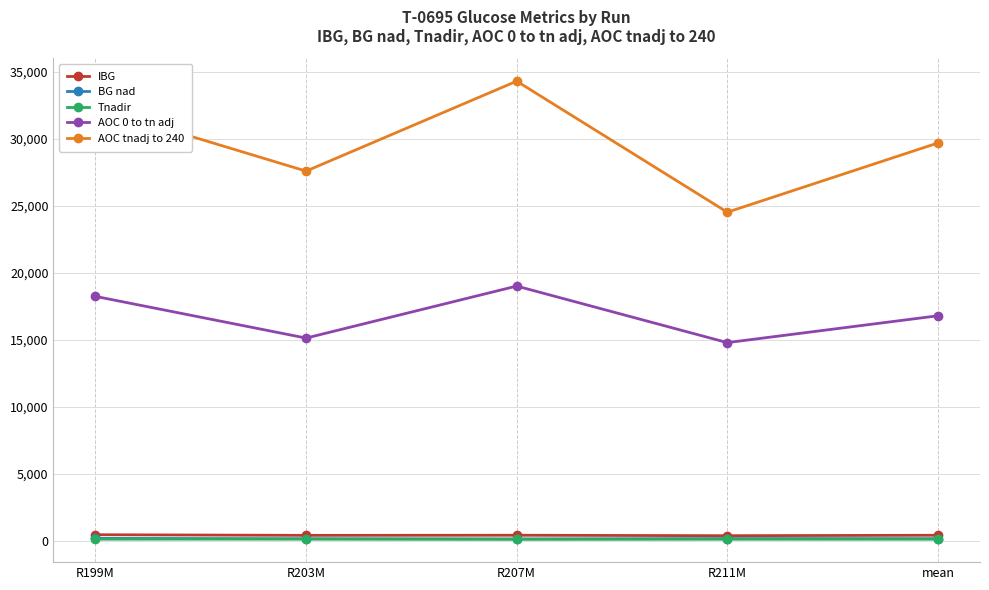

At which category does the chart reach its peak across all series?

R207M